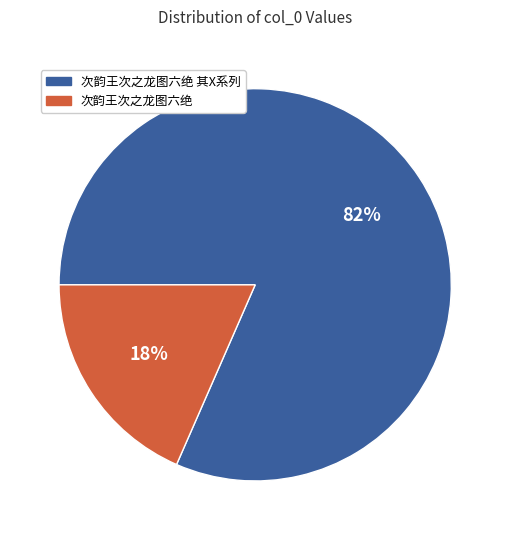

Is there any slice that represents more than half of the pie?

Yes